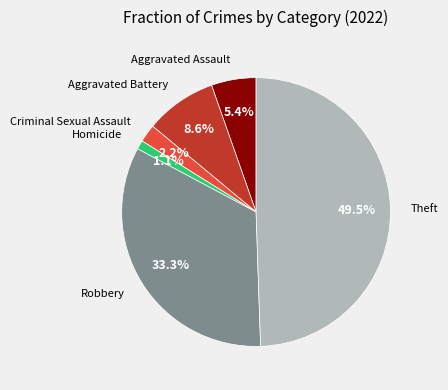

Does any single category account for the majority?

No